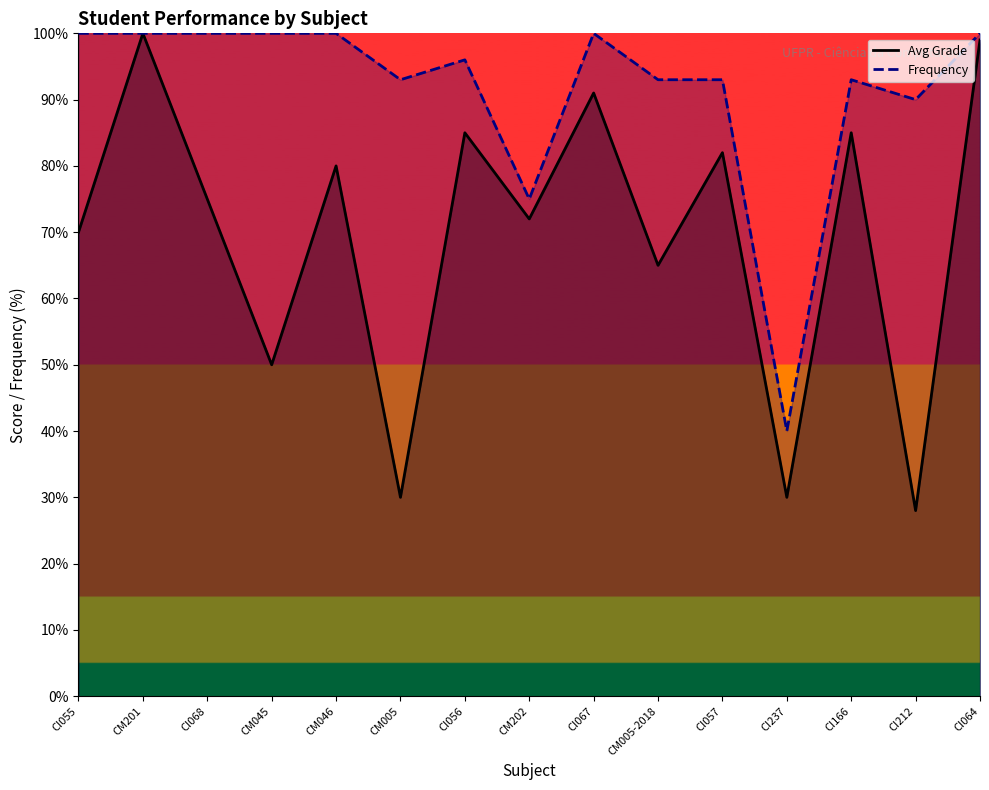

True or false: Avg Grade and Frequency intersect in this chart.

False